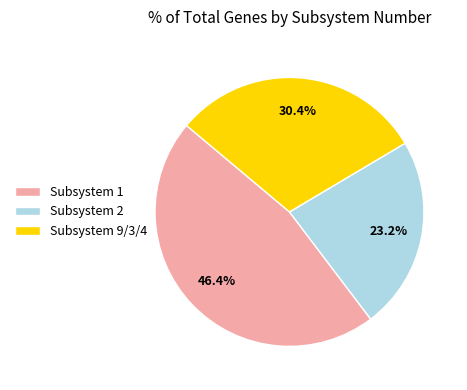

Which slice is the largest?

Subsystem 1